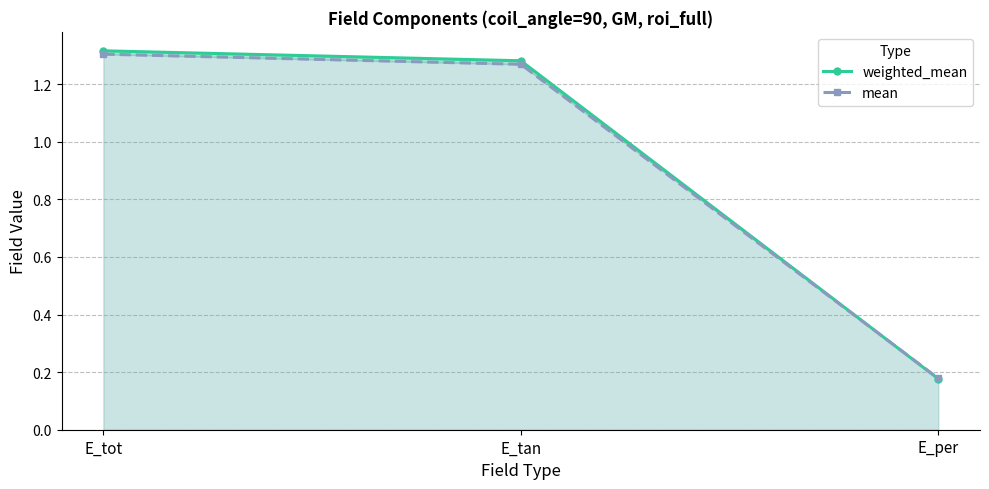

How many distinct data groups are displayed?

2